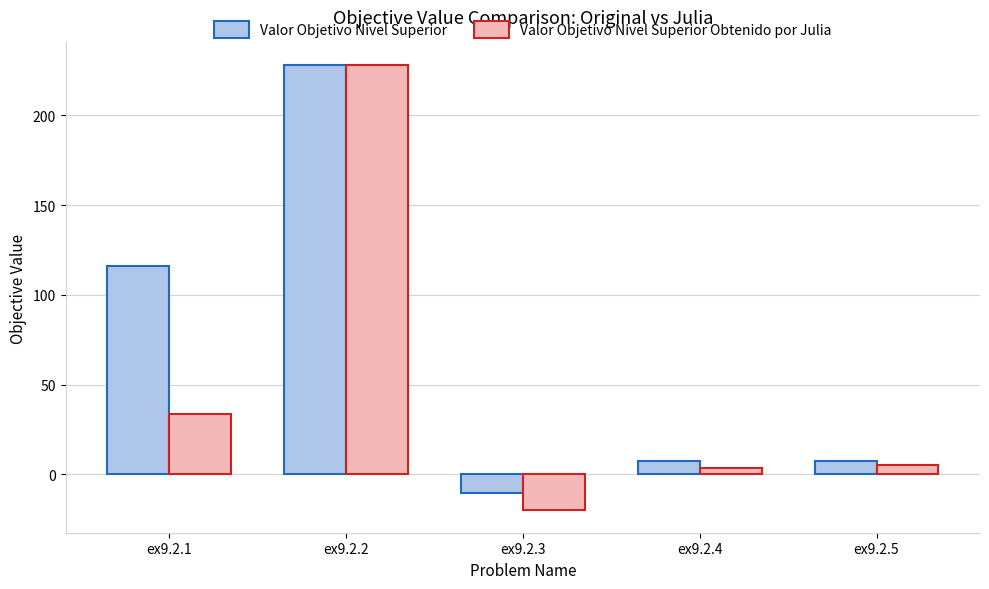

Does the chart contain any negative values?

Yes